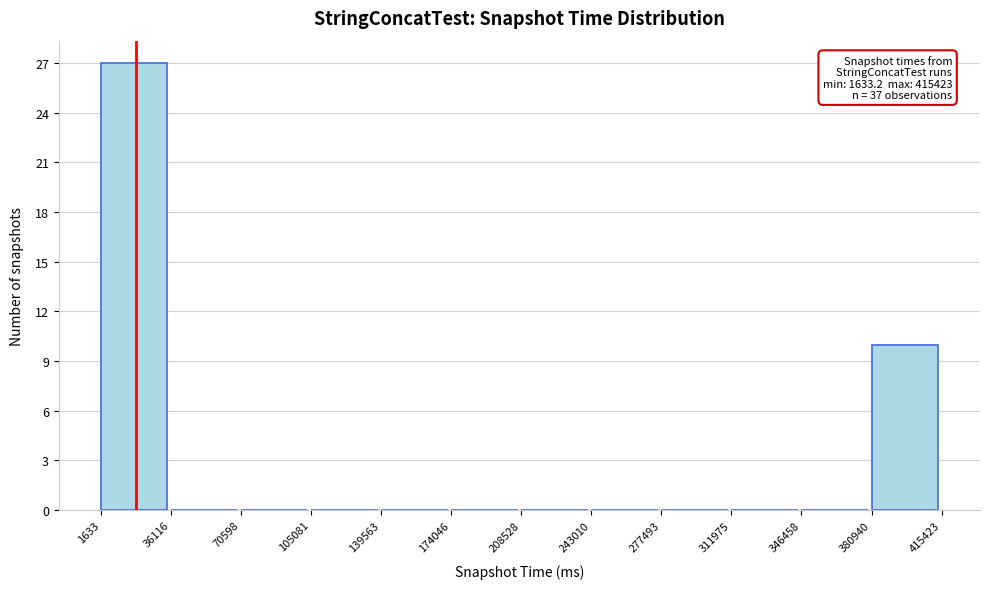

Over which range of the x-axis is the bar tallest?

1633 to 36116